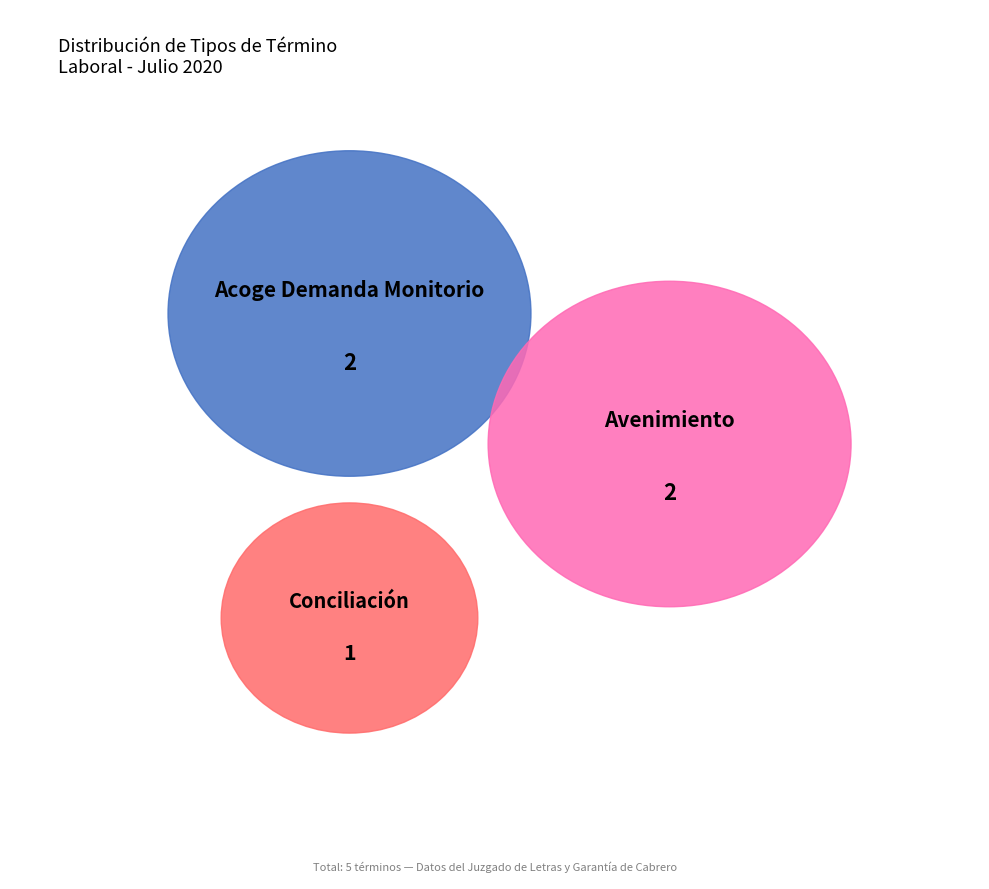

Do Acoge Demanda Monitorio and Avenimiento together represent more than half of the pie?

Yes